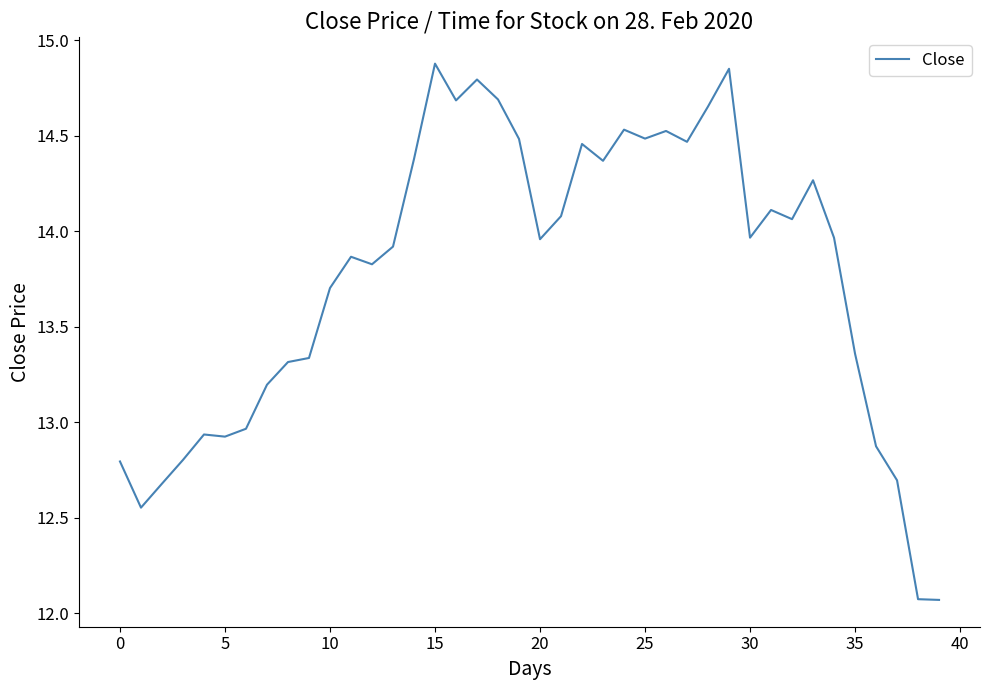

What is the smallest value displayed?

12.1